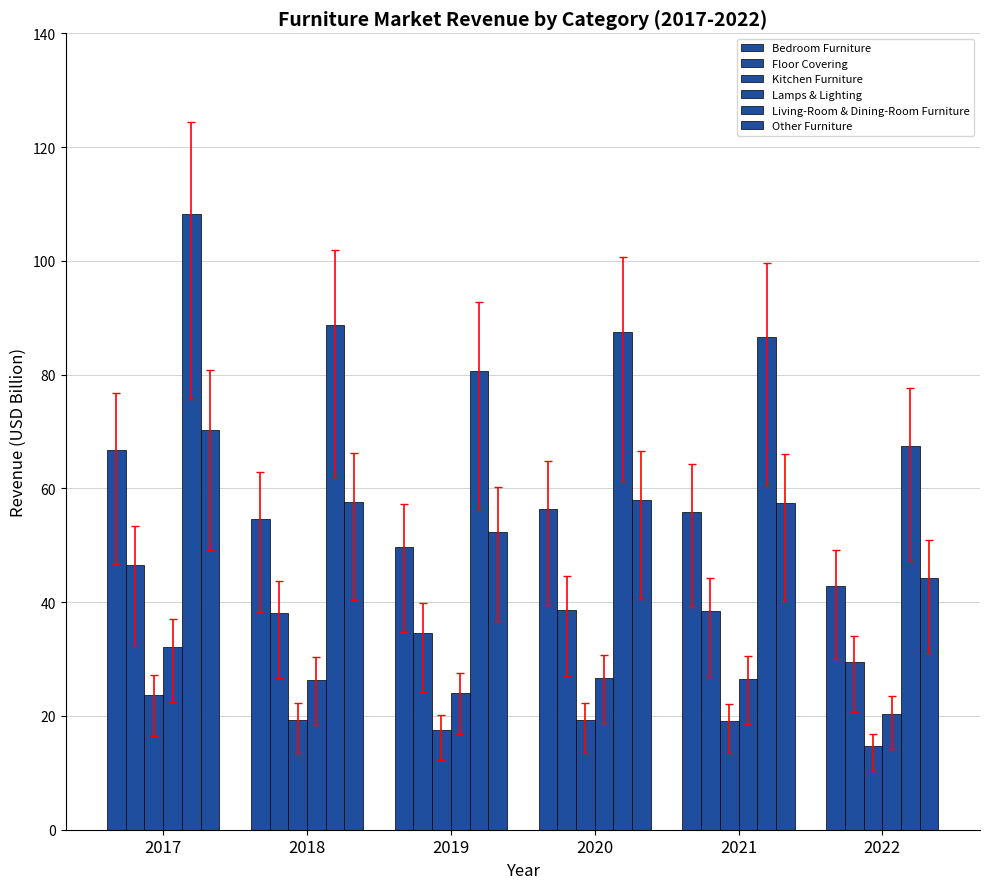

How many bars are there in total?

36